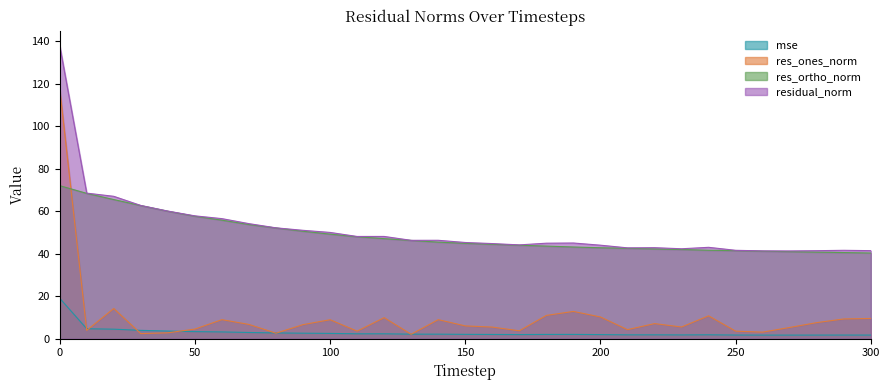

The value of res_ones_norm at 300 is 14.2. True or false?

False